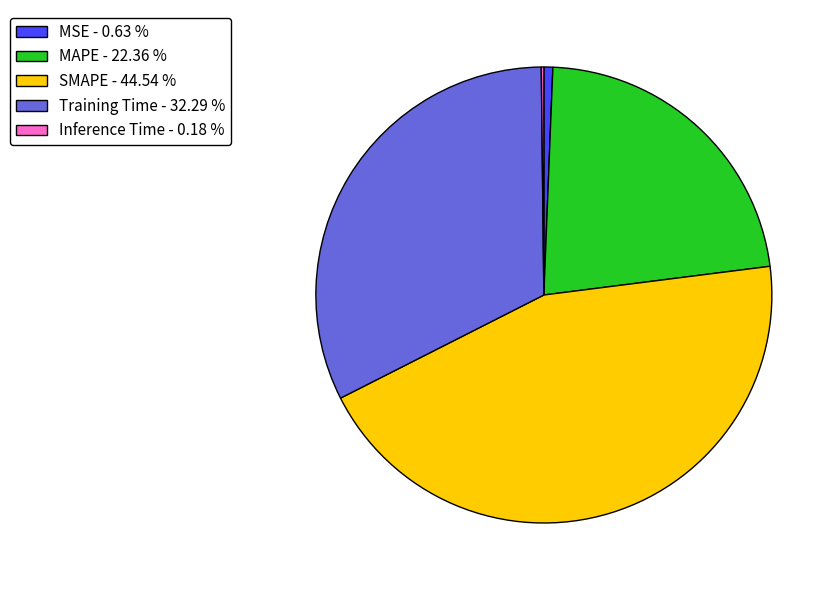

Which has a higher value, MSE - 0.63 % or SMAPE - 44.54 %?

SMAPE - 44.54 %